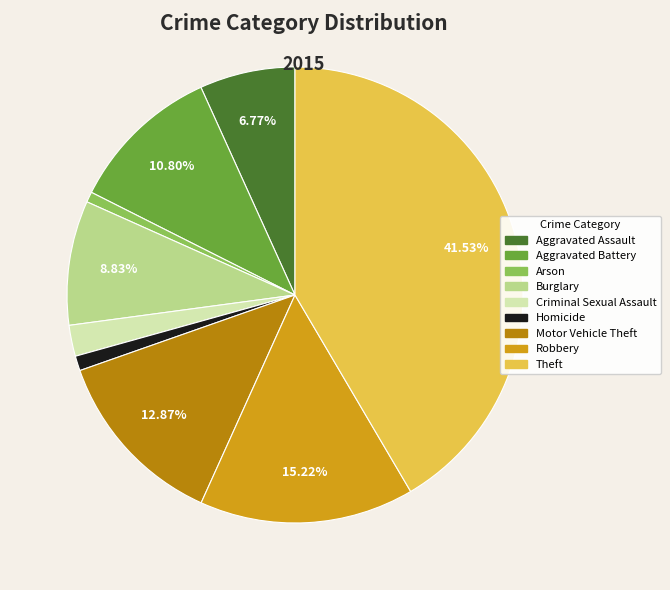

The Arson slice represents 11% of the pie. True or false?

False